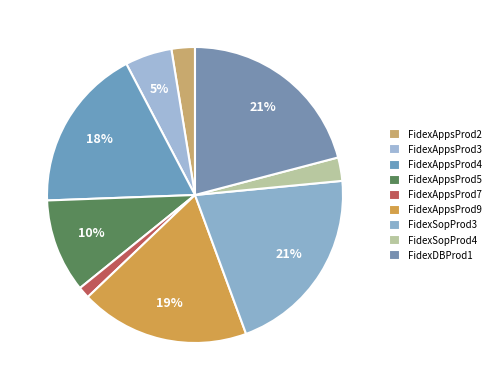

How many slices are in this pie chart?

9